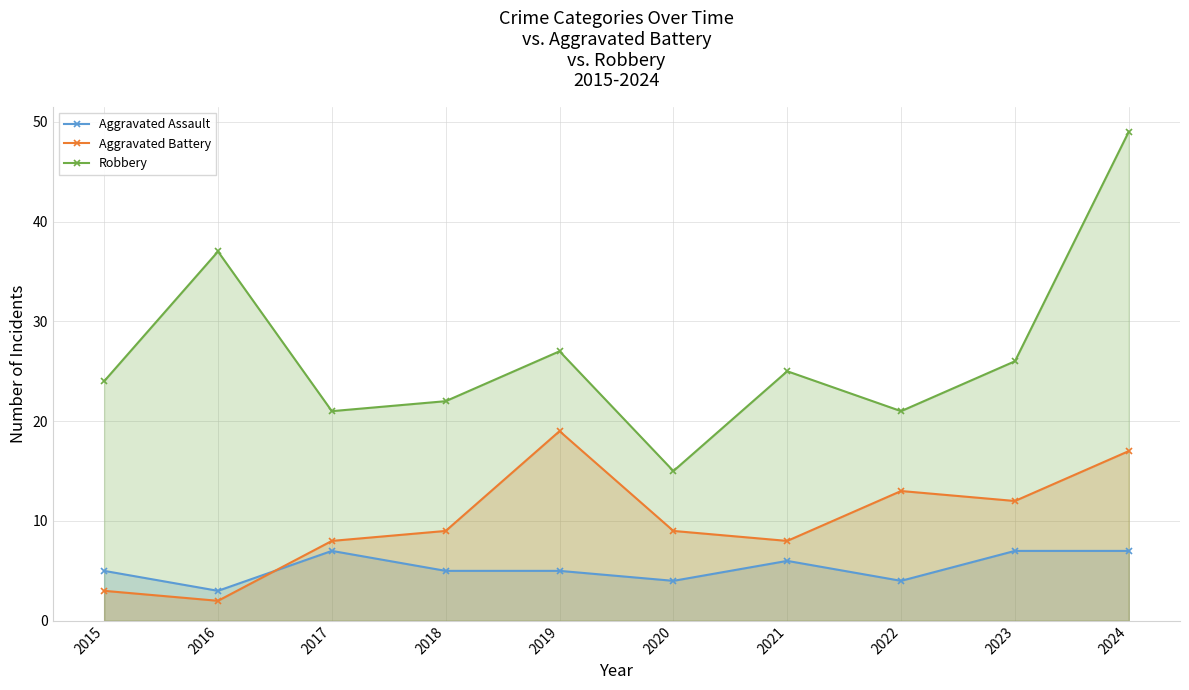

Reading left to right, extract all data points from this chart.

Aggravated Assault: 5	3	7	5	5	4	6	4	7	7
Aggravated Battery: 3	2	8	9	19	9	8	13	12	17
Robbery: 24	37	21	22	27	15	25	21	26	49